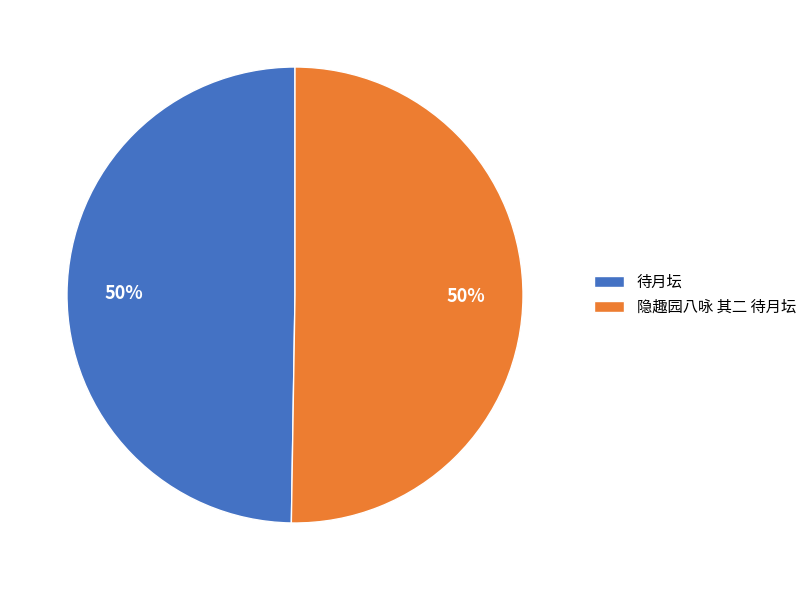

How many segments does this pie chart have?

2